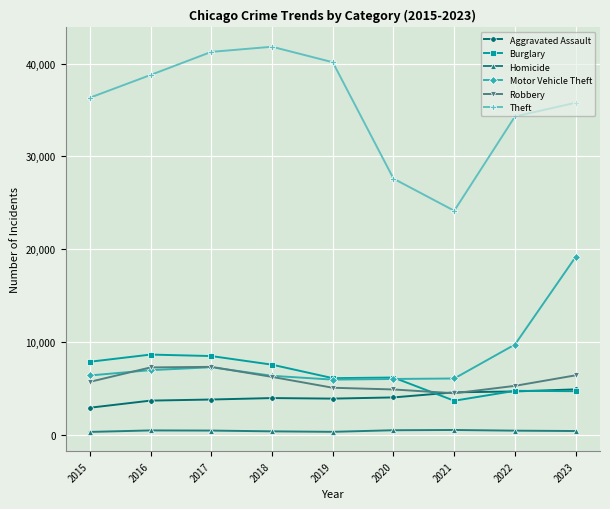

Which series has the largest total across all categories?

Theft